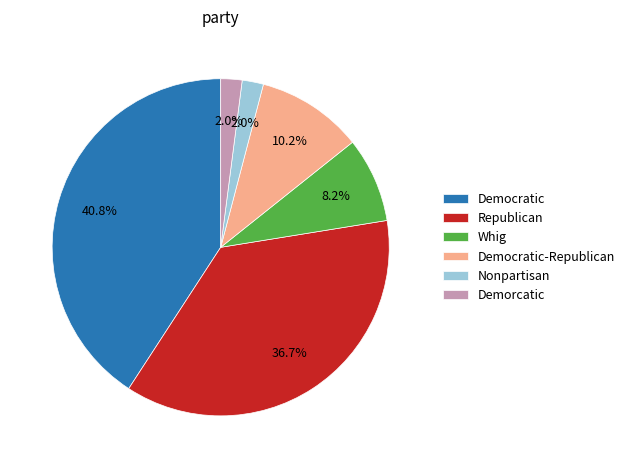

Between Republican and Nonpartisan, which is larger?

Republican